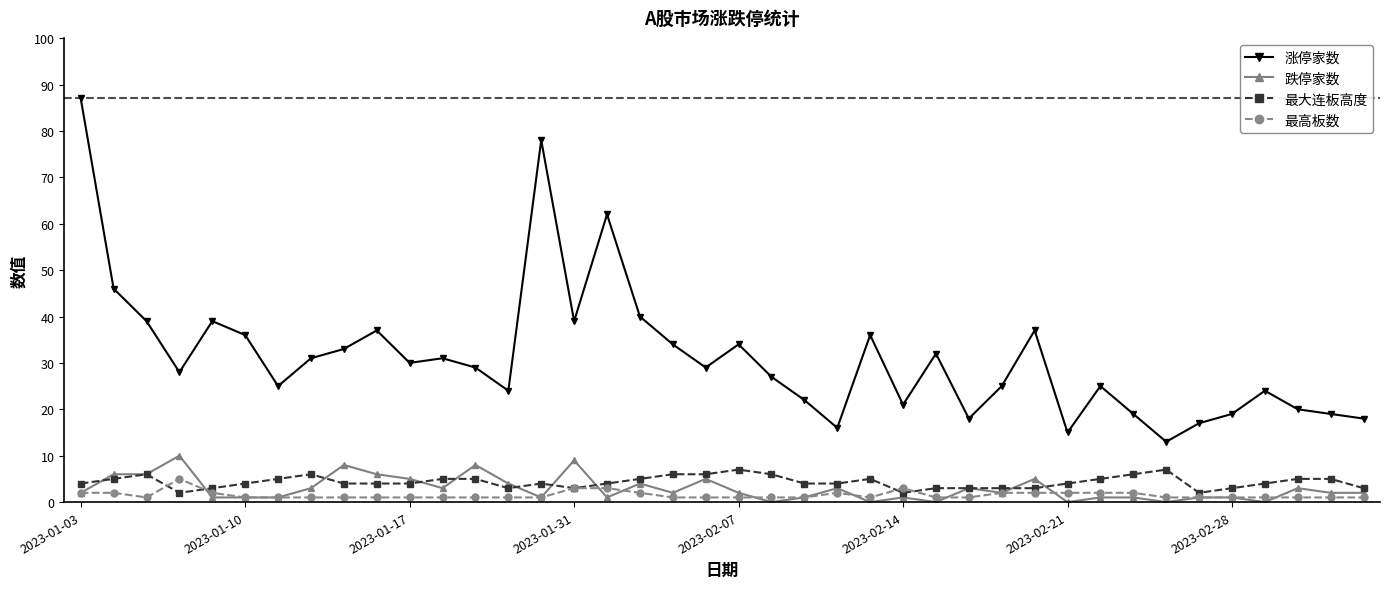

True or false: 涨停家数 and 最高板数 intersect in this chart.

False